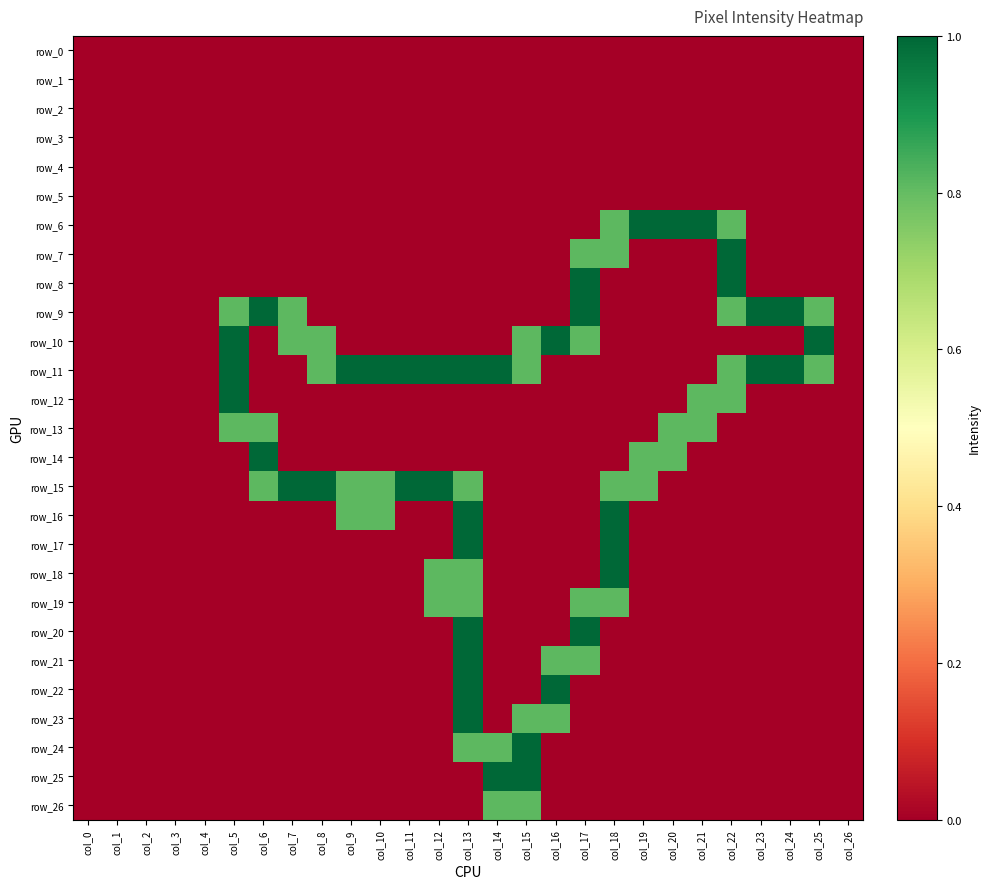

Which category has the lowest value across all series?

col_0